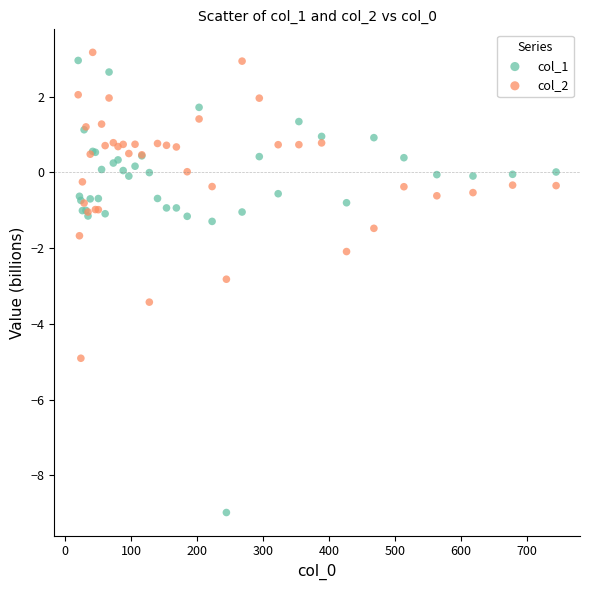

What is the X range (max minus min) for the scatter plot?

723.9